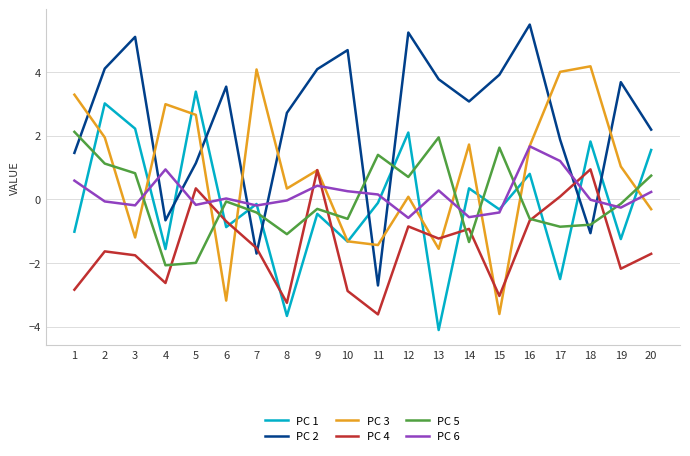

How many values in PC 3 are above zero?

13